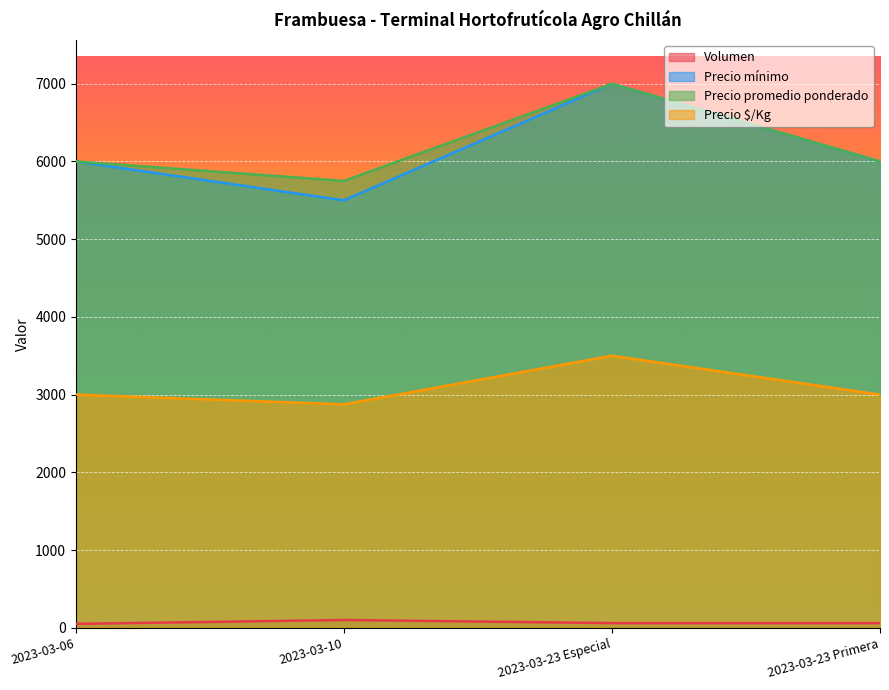

In Precio $/Kg, how many points are higher than both neighbors (excluding endpoints)?

1